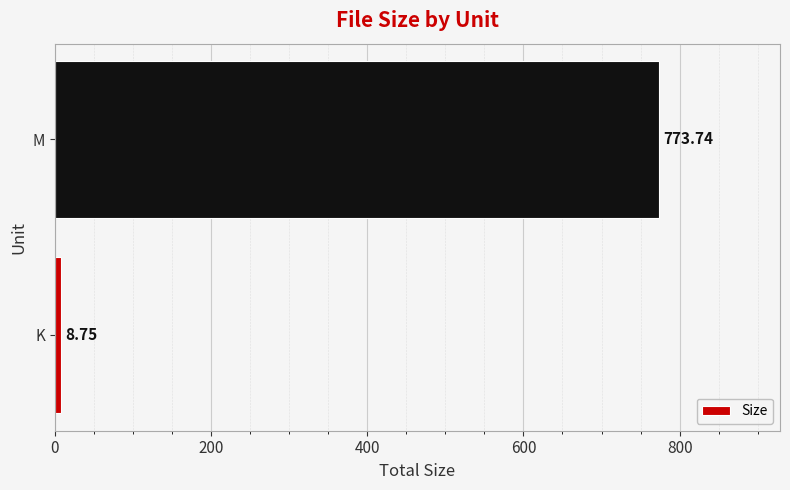

Rank the categories by value from lowest to highest.

K, M